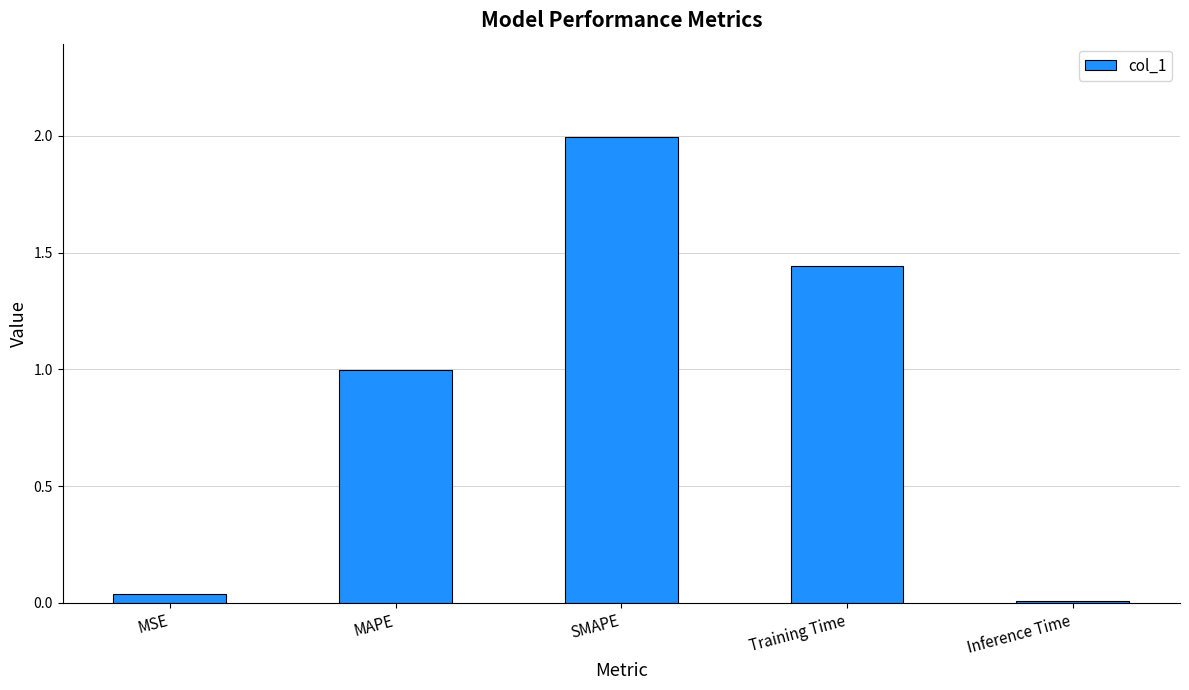

The value at MAPE is 1.0. True or false?

True